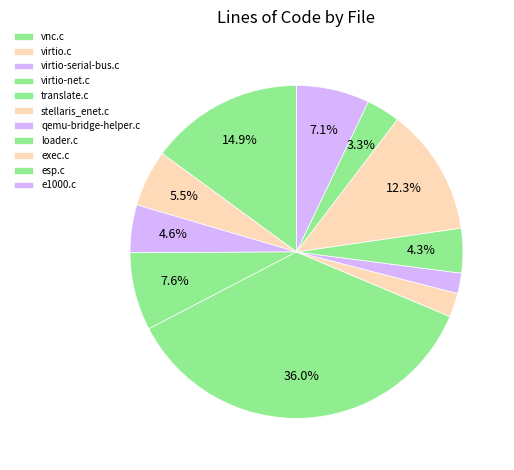

To the nearest percent, what is the difference between the largest and smallest slice percentages?

34%